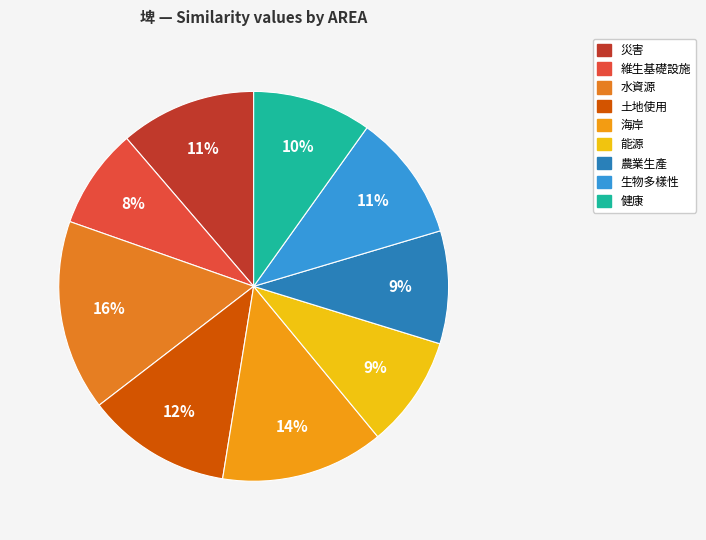

Count the number of slices in the pie.

9